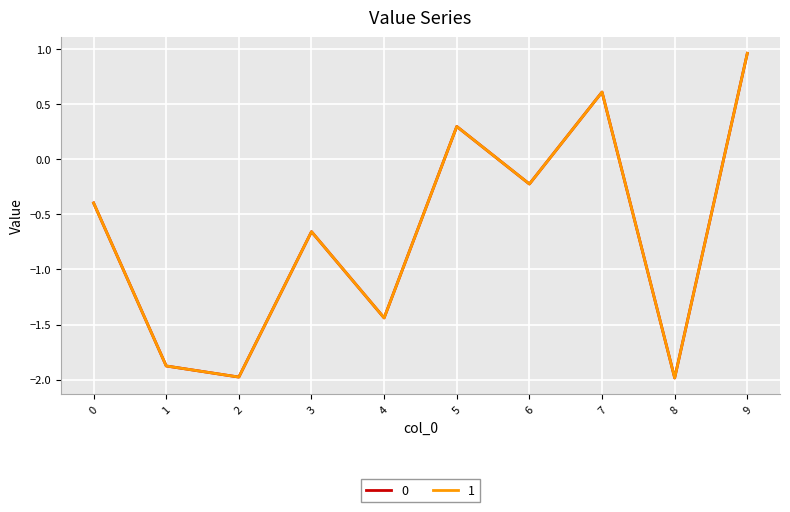

Is the value of 0 at 0 greater than the value of 1 at 1?

Yes